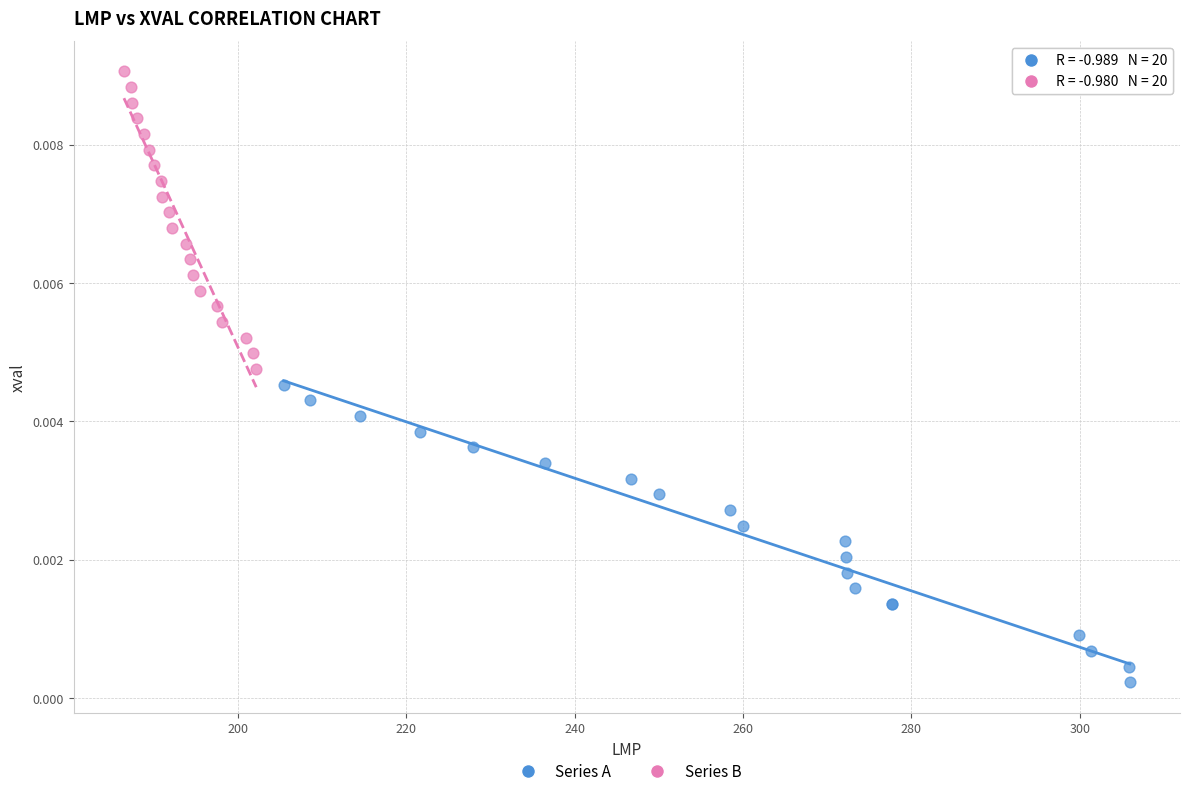

Which series reaches the maximum Y coordinate?

Series B